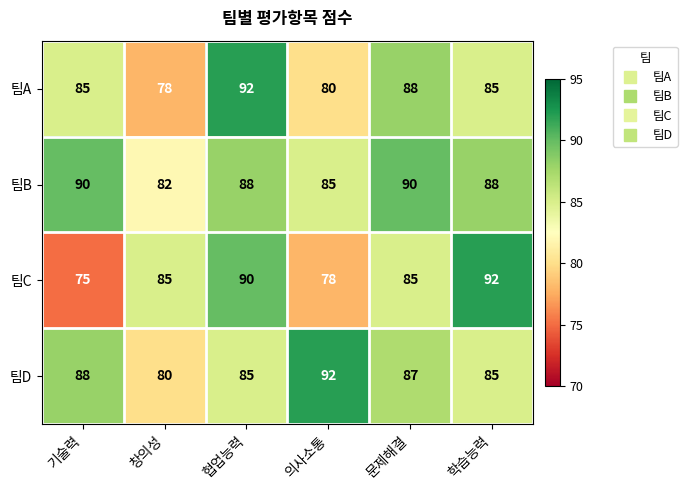

Reading left to right, list all the values displayed in this chart.

팀A: 85	78	92	80	88	85
팀B: 90	82	88	85	90	88
팀C: 75	85	90	78	85	92
팀D: 88	80	85	92	87	85